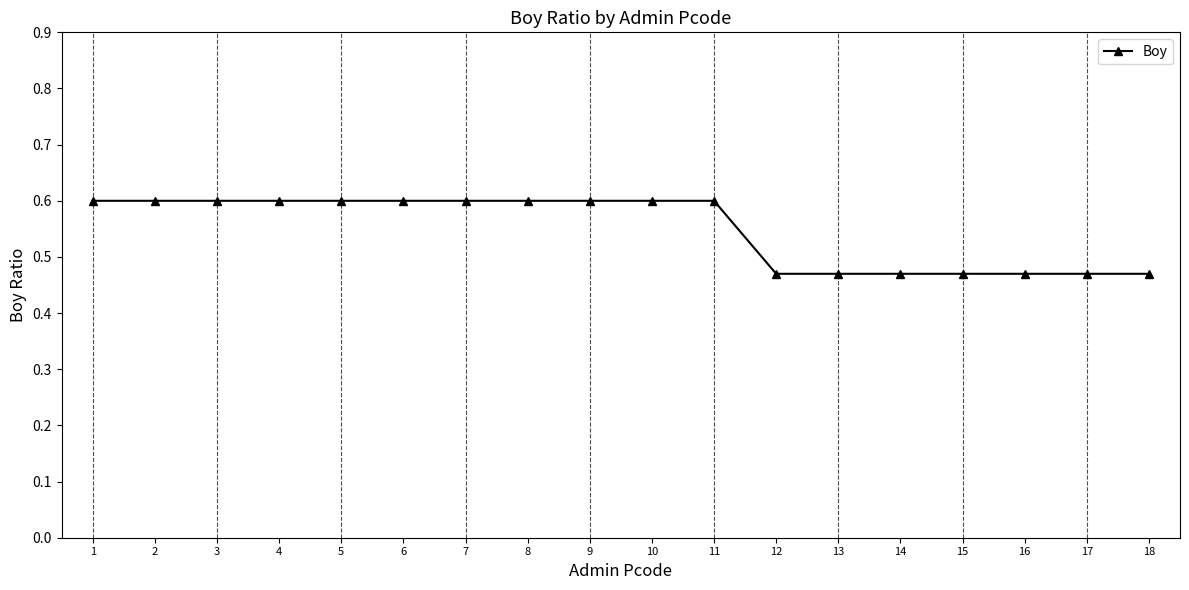

The chart shows a value of 1.1 at 7. True or false?

False